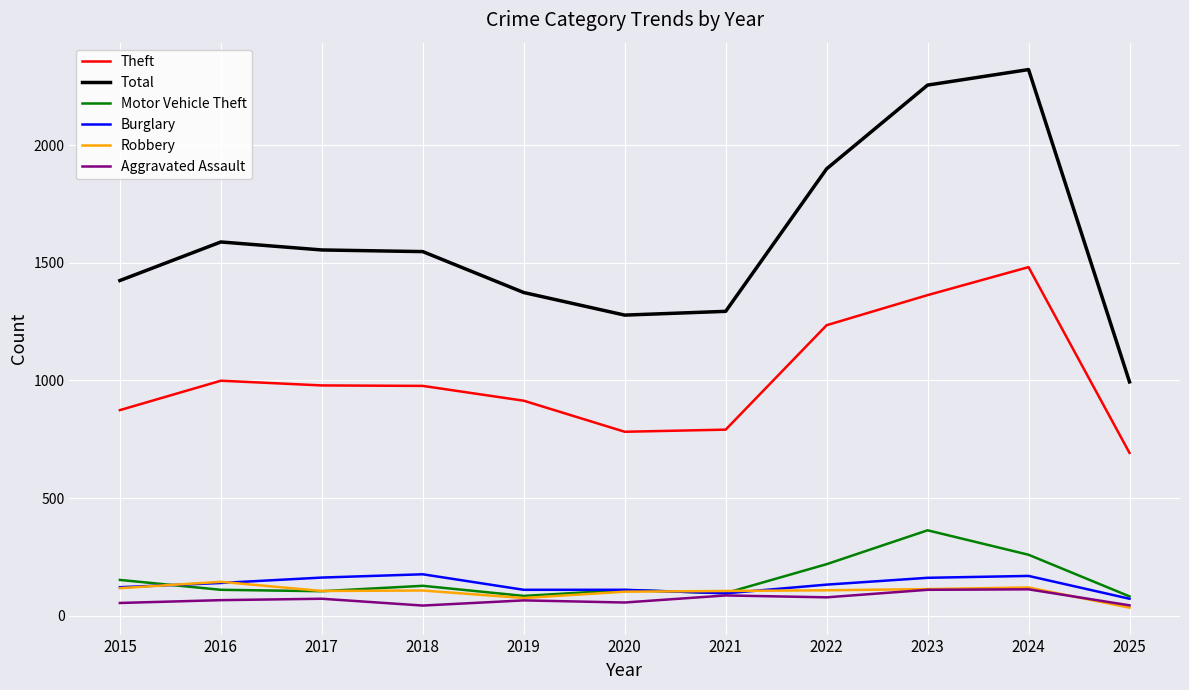

Is it true that Robbery equals 105 at 2017?

True